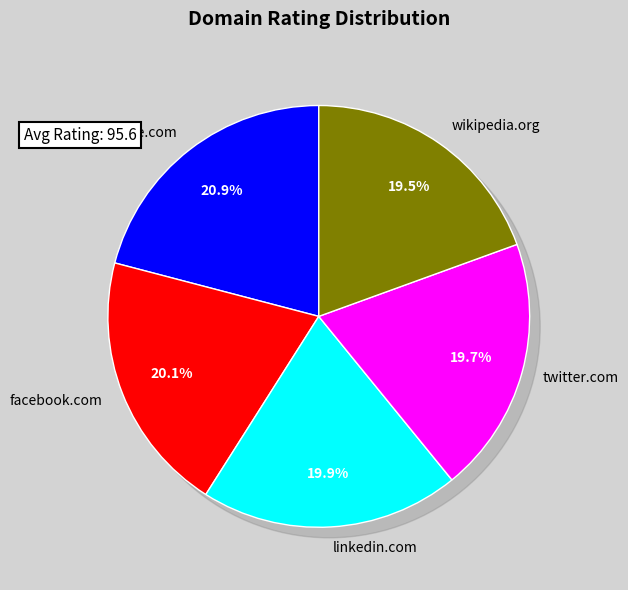

What percentage is the wikipedia.org slice, to the nearest percent?

19%